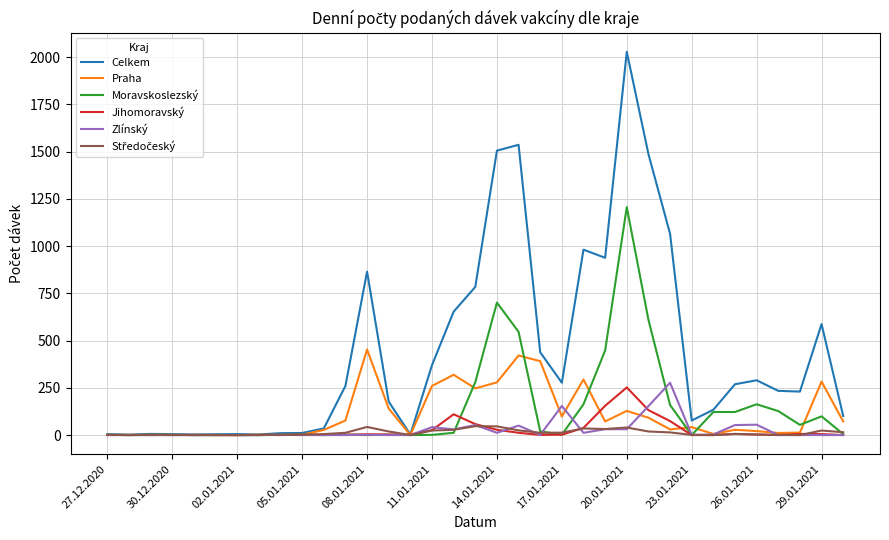

Which series has the largest range (max minus min)?

Celkem